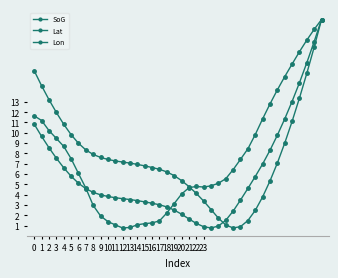

How many lines are shown in the chart?

3